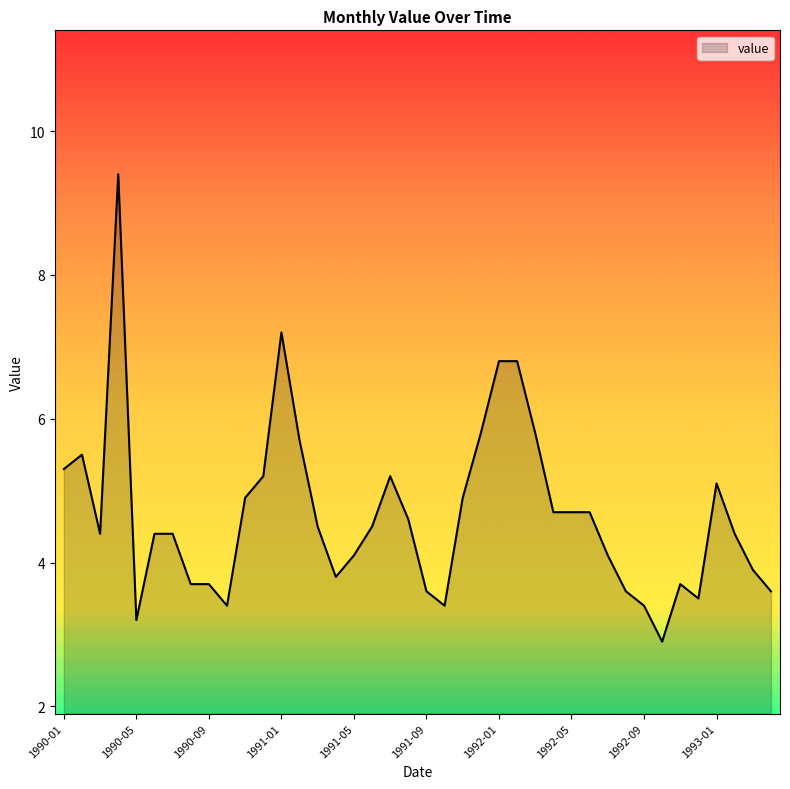

What is the greatest value displayed?

9.4